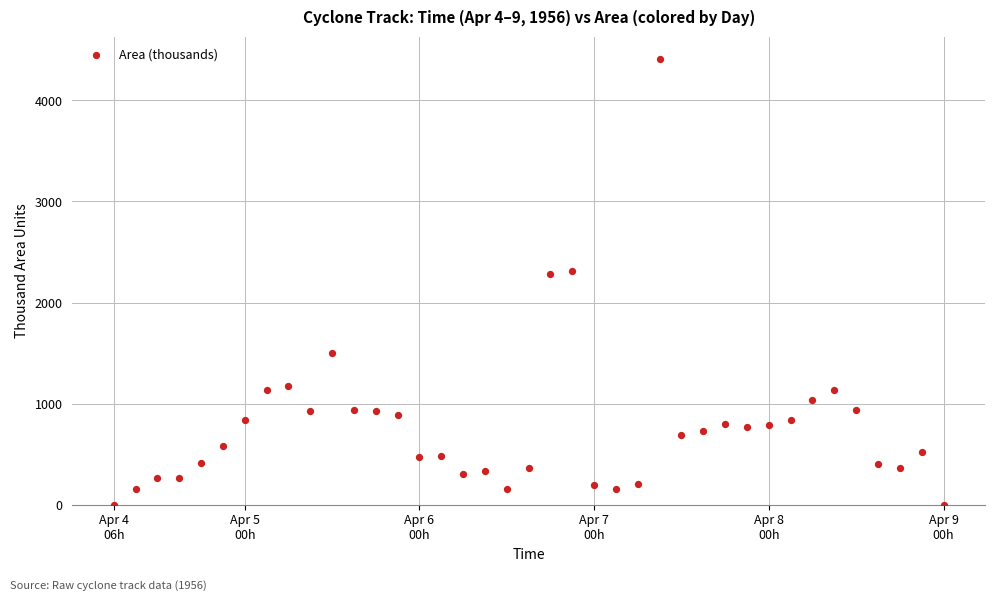

What is the range of X values (max minus min)?

4.8